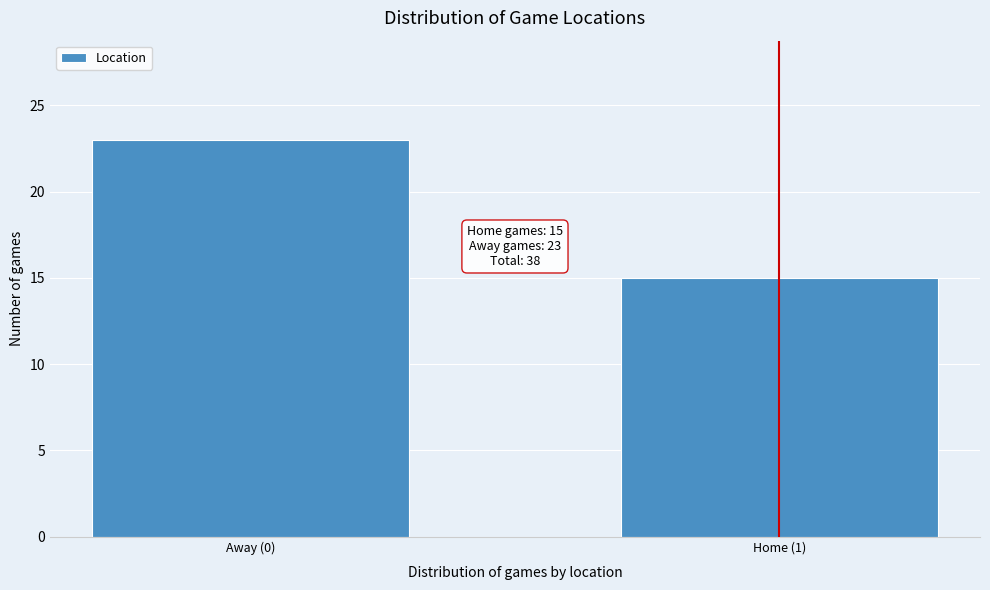

Reading left to right, transcribe all the data shown in this chart.

23	15